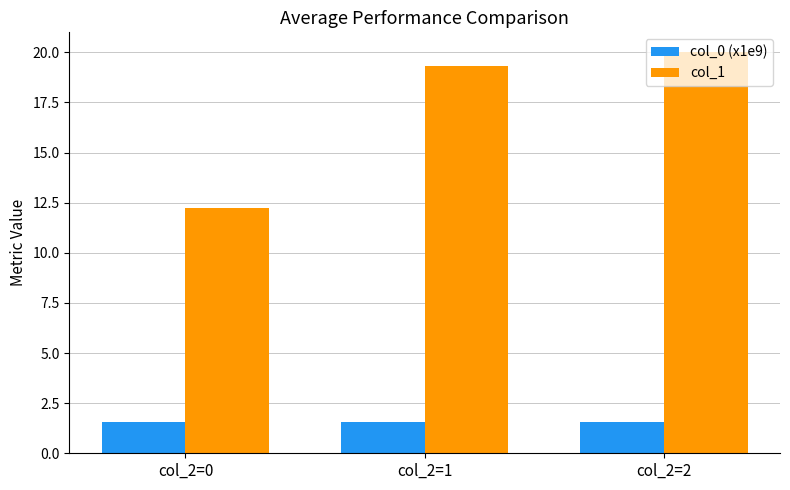

What is the value of the col_0 (x1e9) bar at the 1st from the left?

1.6